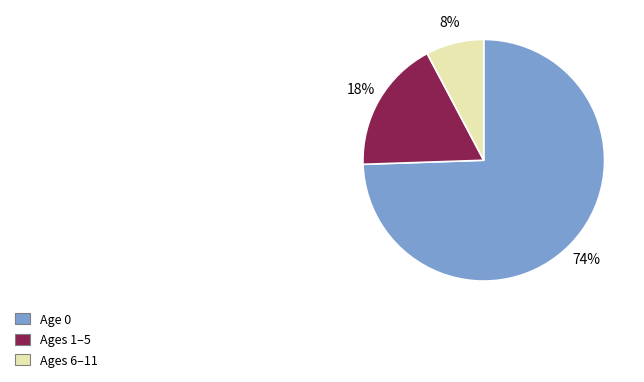

Count the number of slices in the pie.

3